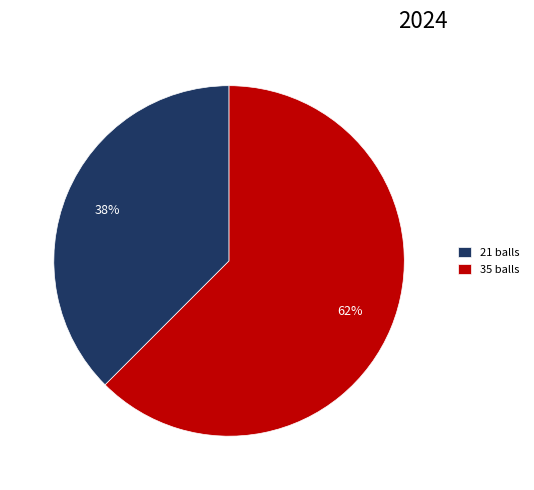

To the nearest percent, what is the combined percentage of 35 balls and 21 balls?

100%